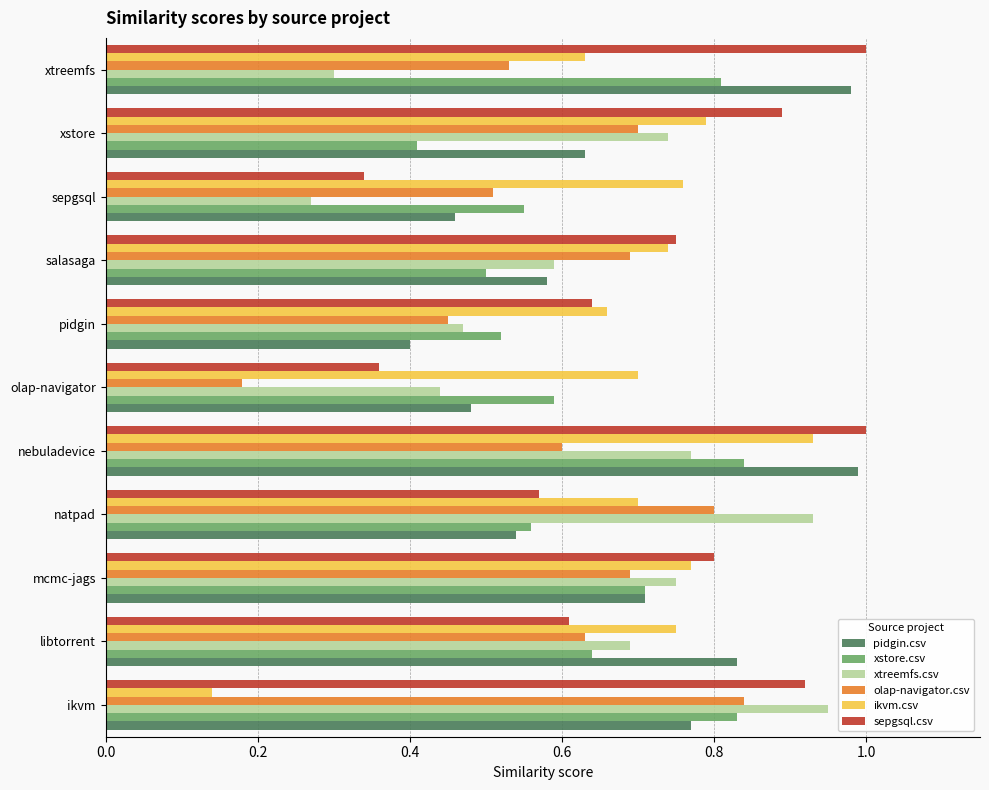

Which category has the lowest value across all series?

ikvm